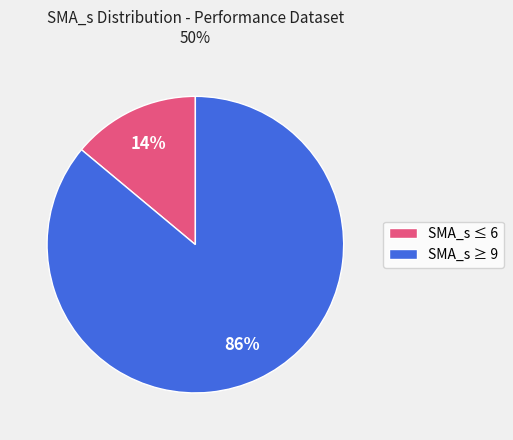

What percentage is the SMA_s ≤ 6 slice, to the nearest percent?

14%